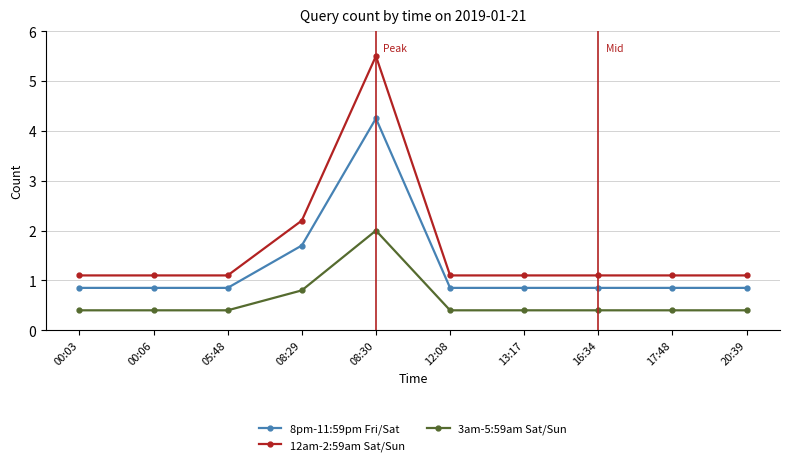

Which series has the widest spread of values?

12am-2:59am Sat/Sun